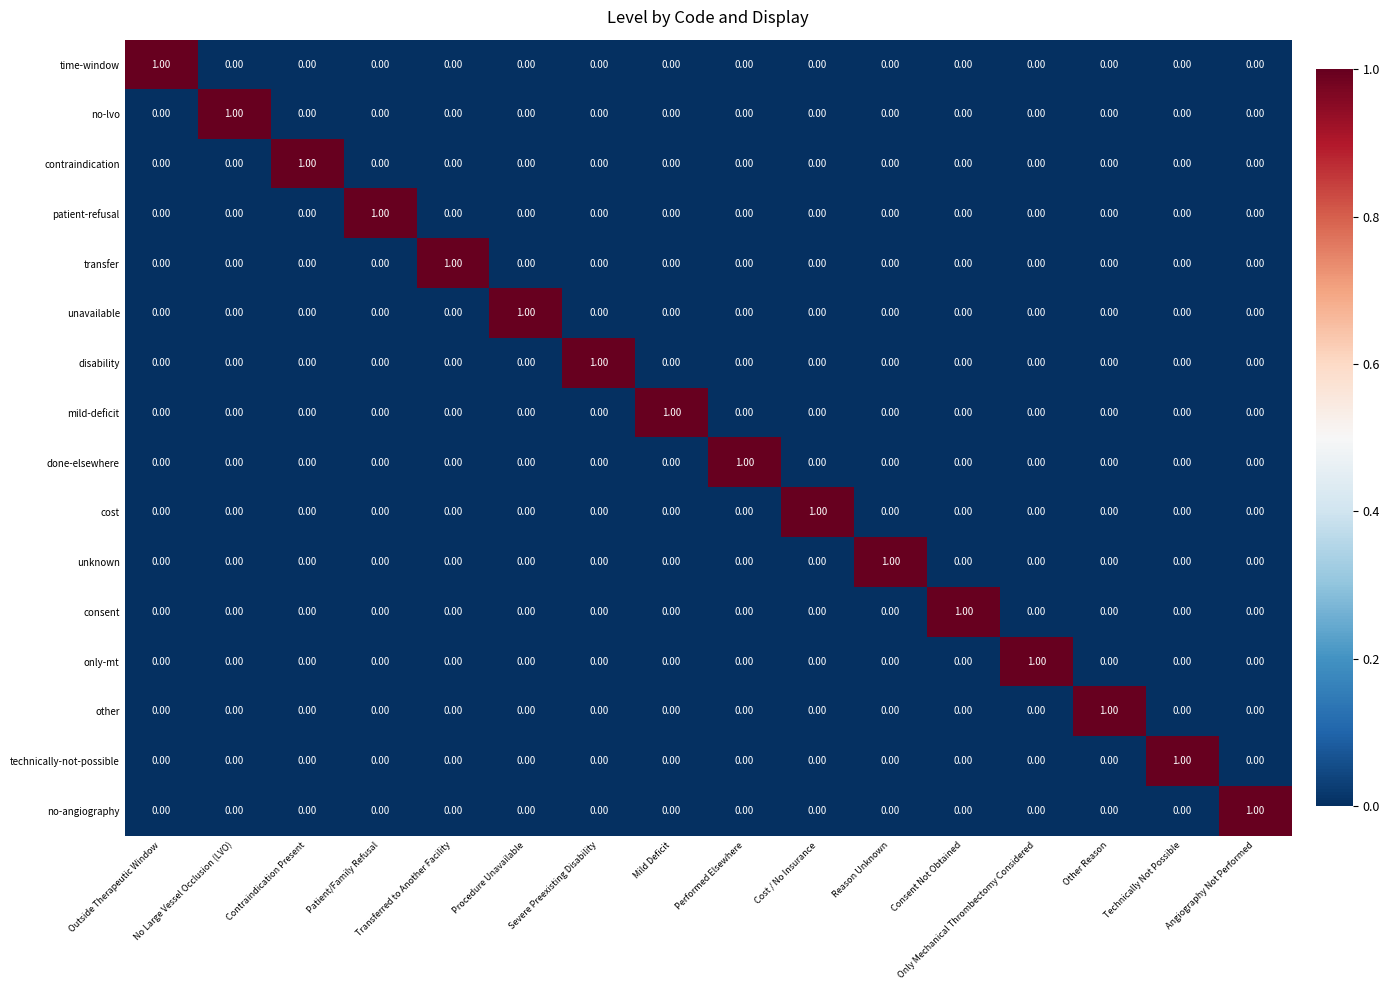

What is the spread (max minus min) of values at Transferred to Another Facility?

1